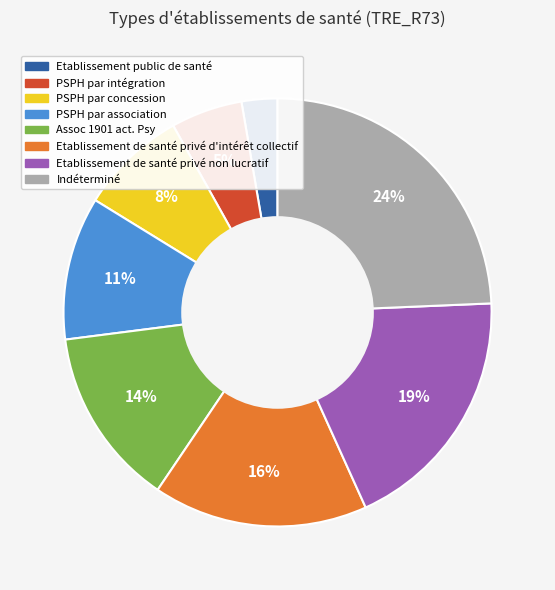

The PSPH par concession slice represents 8% of the pie. True or false?

True